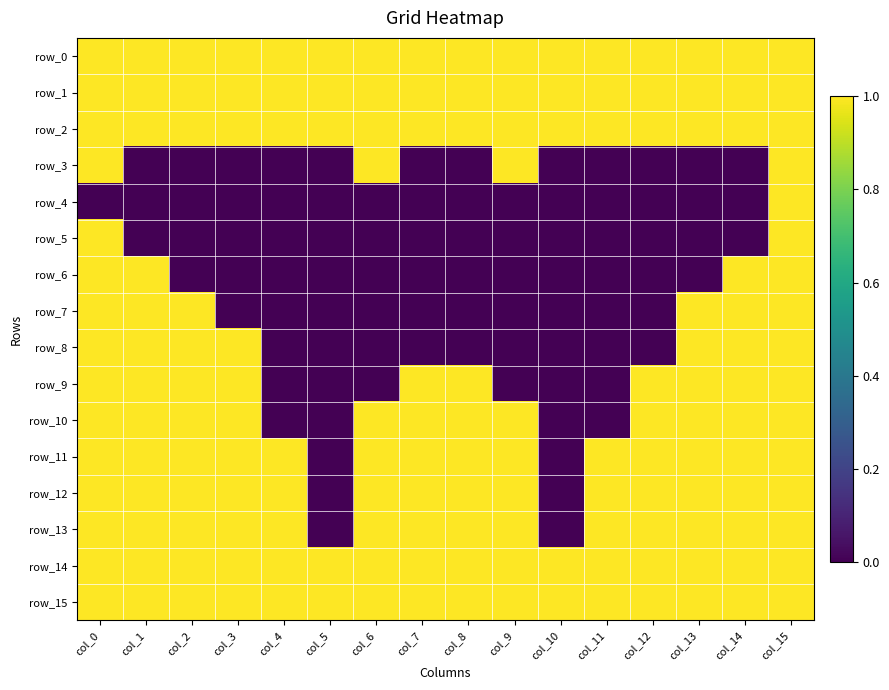

Reading left to right, what are all the values shown in this chart?

row_0: 1	1	1	1	1	1	1	1	1	1	1	1	1	1	1	1
row_1: 1	1	1	1	1	1	1	1	1	1	1	1	1	1	1	1
row_2: 1	1	1	1	1	1	1	1	1	1	1	1	1	1	1	1
row_3: 1	0	0	0	0	0	1	0	0	1	0	0	0	0	0	1
row_4: 0	0	0	0	0	0	0	0	0	0	0	0	0	0	0	1
row_5: 1	0	0	0	0	0	0	0	0	0	0	0	0	0	0	1
row_6: 1	1	0	0	0	0	0	0	0	0	0	0	0	0	1	1
row_7: 1	1	1	0	0	0	0	0	0	0	0	0	0	1	1	1
row_8: 1	1	1	1	0	0	0	0	0	0	0	0	0	1	1	1
row_9: 1	1	1	1	0	0	0	1	1	0	0	0	1	1	1	1
row_10: 1	1	1	1	0	0	1	1	1	1	0	0	1	1	1	1
row_11: 1	1	1	1	1	0	1	1	1	1	0	1	1	1	1	1
row_12: 1	1	1	1	1	0	1	1	1	1	0	1	1	1	1	1
row_13: 1	1	1	1	1	0	1	1	1	1	0	1	1	1	1	1
row_14: 1	1	1	1	1	1	1	1	1	1	1	1	1	1	1	1
row_15: 1	1	1	1	1	1	1	1	1	1	1	1	1	1	1	1